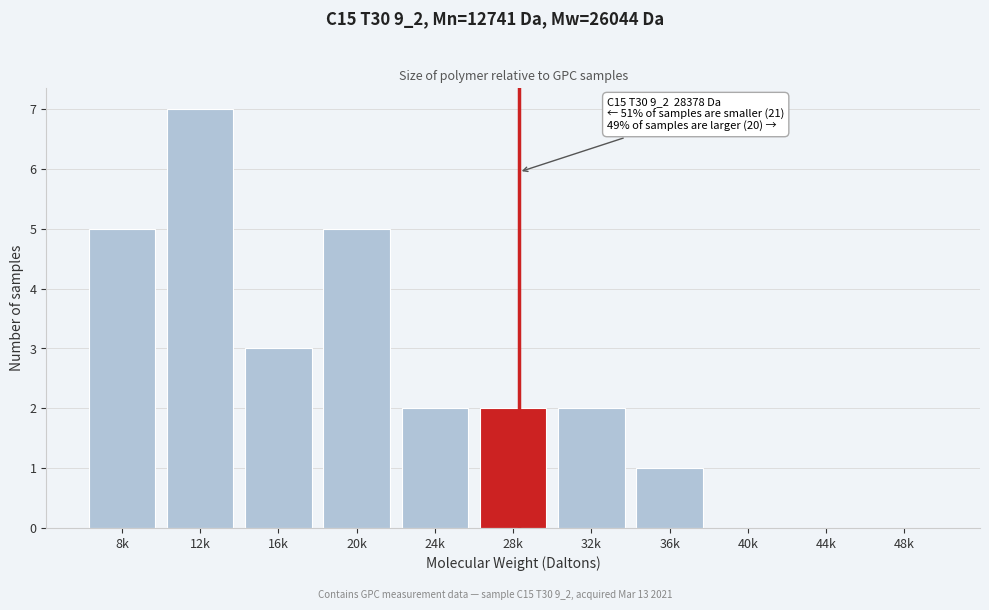

Reading left to right, transcribe all the data shown in this chart.

8k=5	12k=7	16k=3	20k=5	24k=2	28k=2	32k=2	36k=1	40k=0	44k=0	48k=0